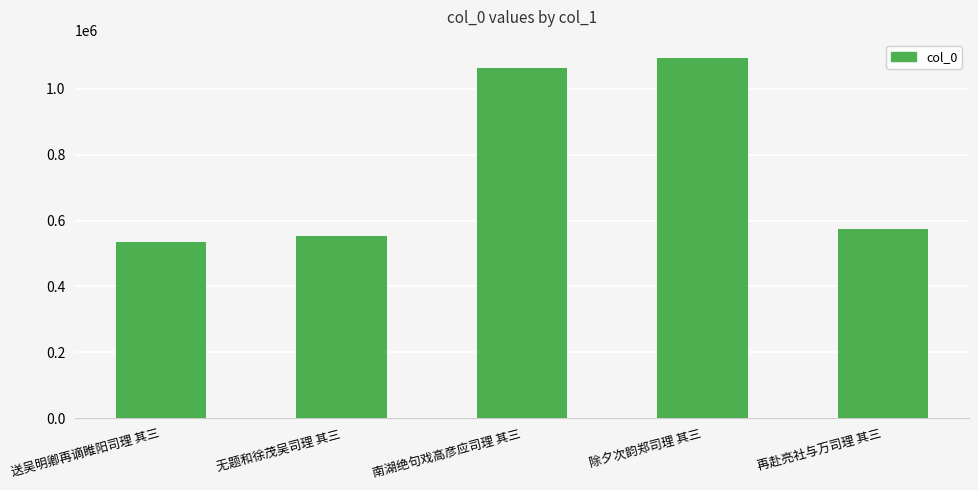

What is the sum of the values at 无题和徐茂吴司理 其三 and 送吴明卿再谪睢阳司理 其三?

1086065